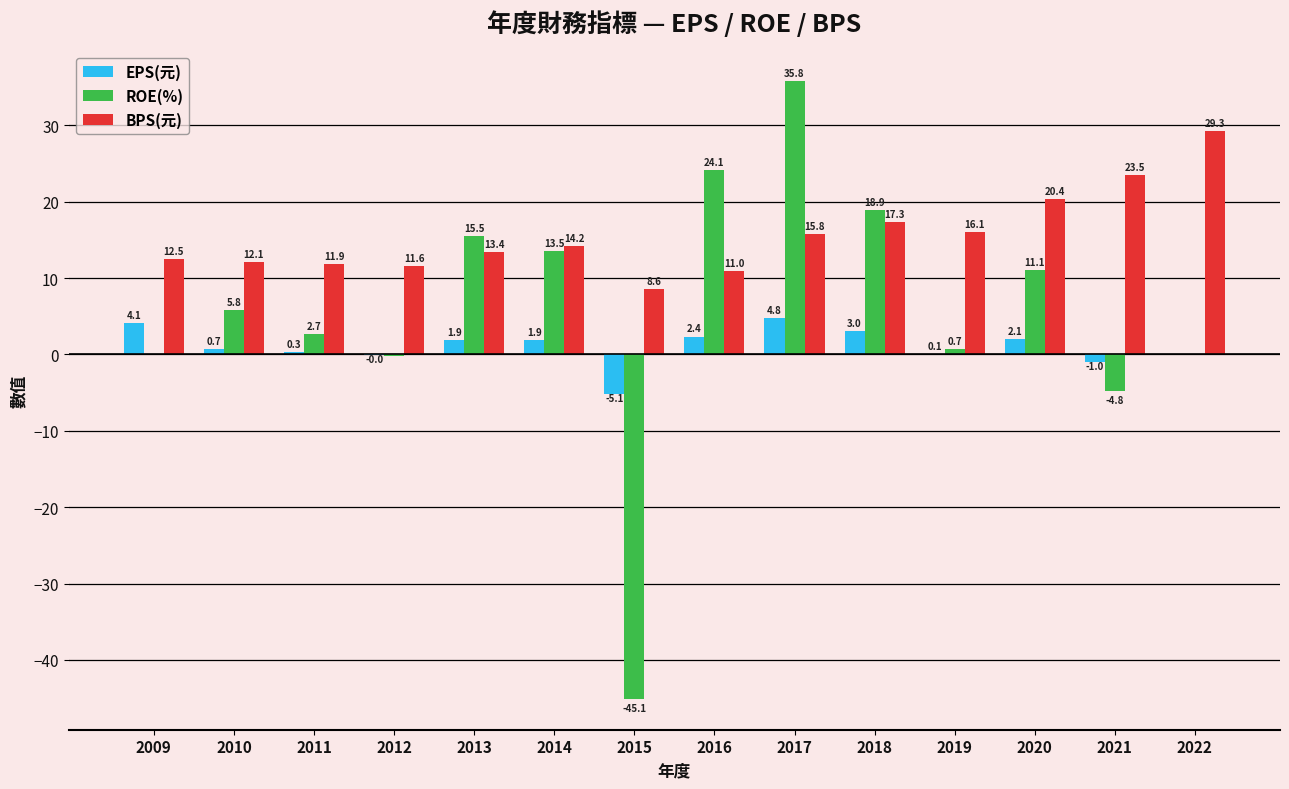

Read the ROE(%) value at 2017.

35.8